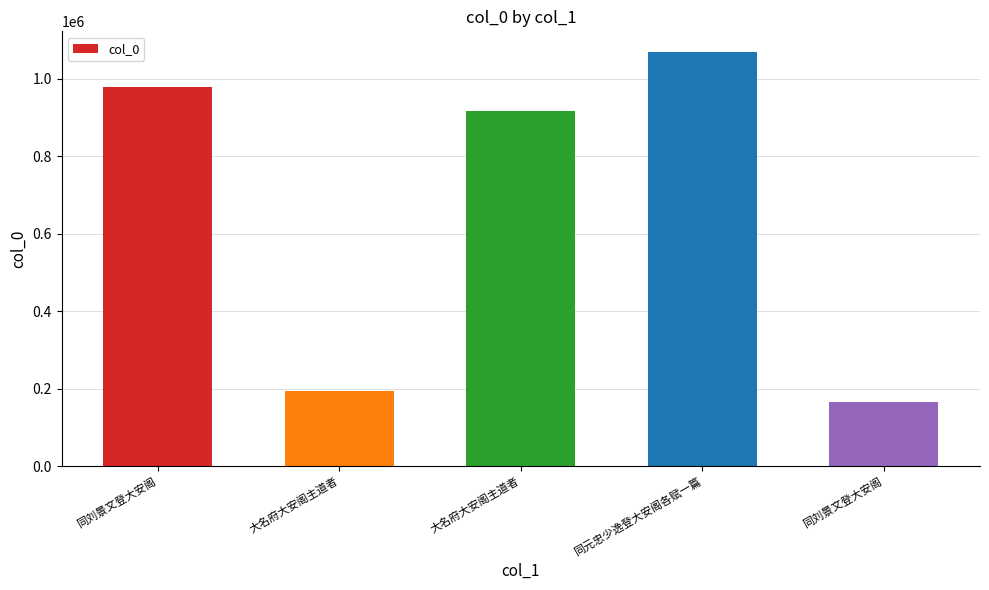

Reading right to left, transcribe all the data shown in this chart.

同刘景文登大安阁=165944	同元忠少逸登大安阁各赋一篇=1068558	大名府大安阁主道者=916036	大名府大安阁主道者=193123	同刘景文登大安阁=979390